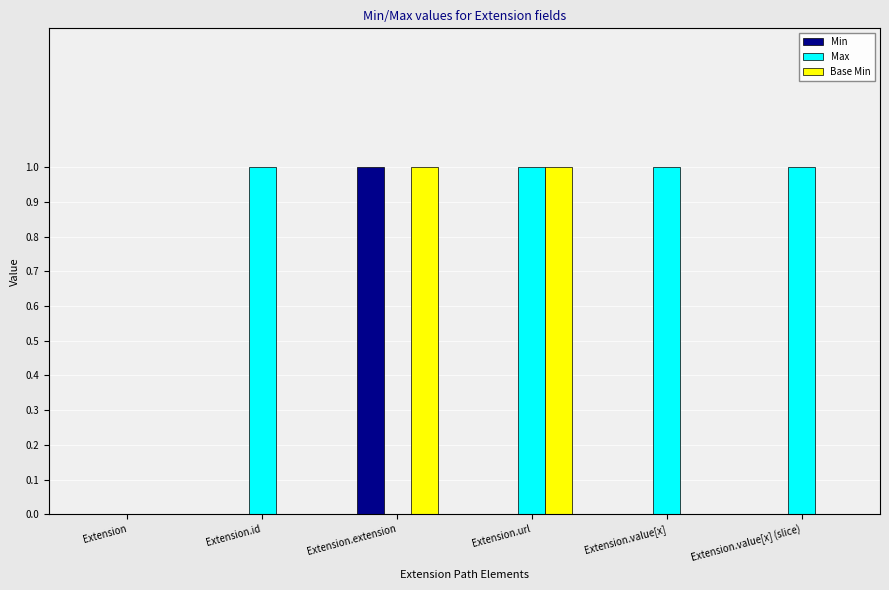

The value of Min at Extension.url is -1. True or false?

False